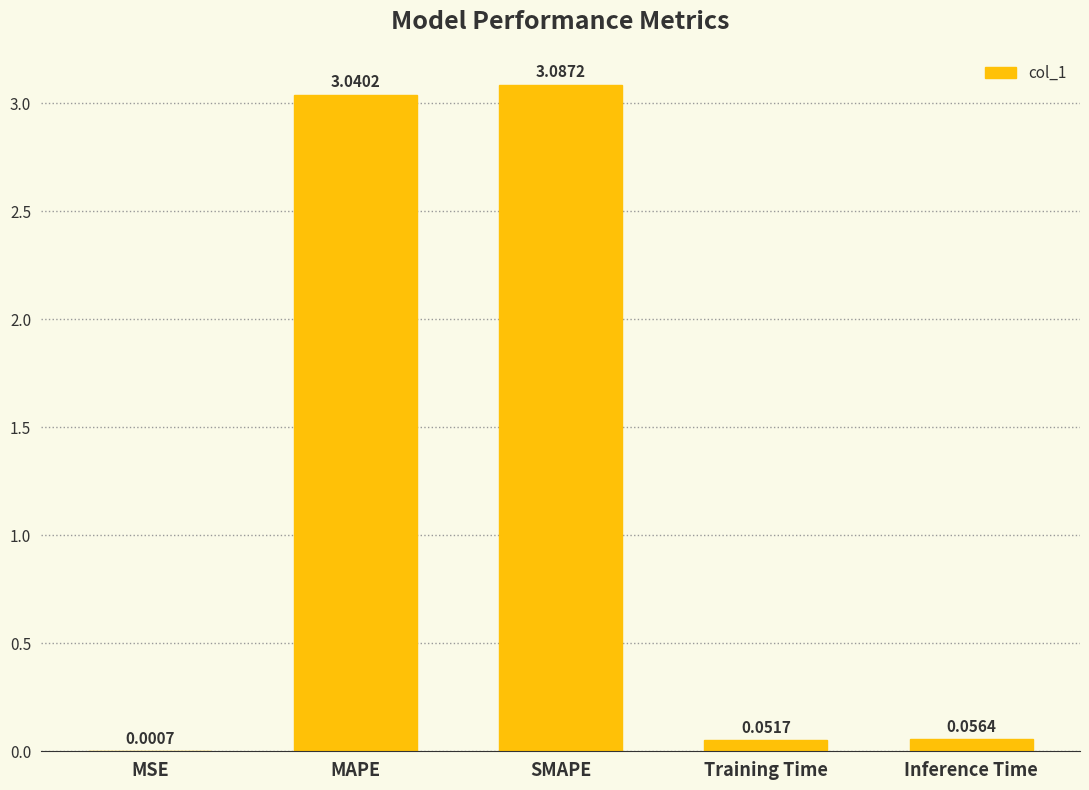

True or false: the data shows 3.1 at SMAPE.

True